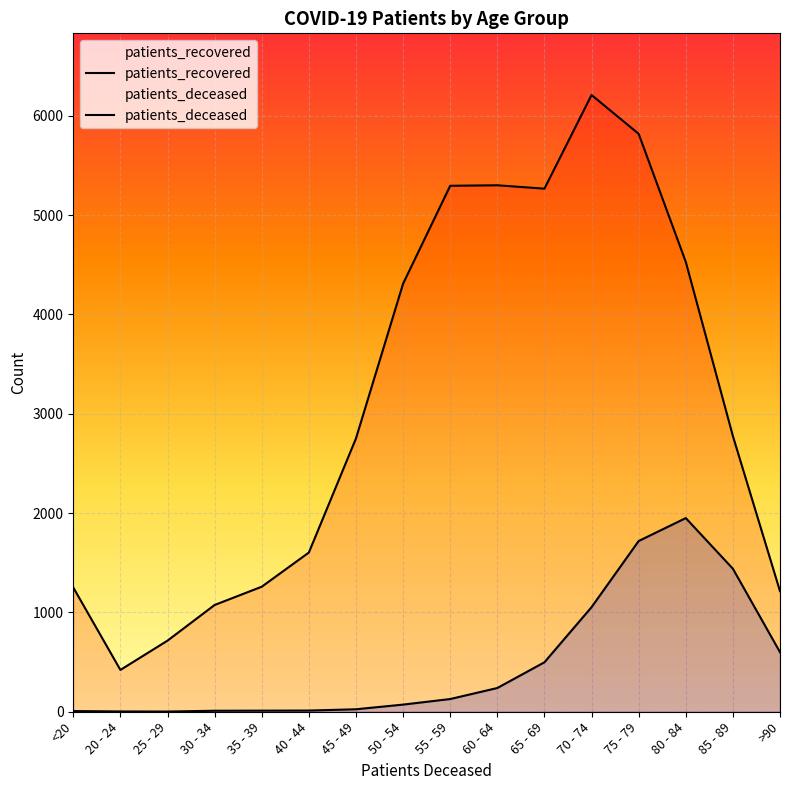

Count the number of categories in the chart.

16